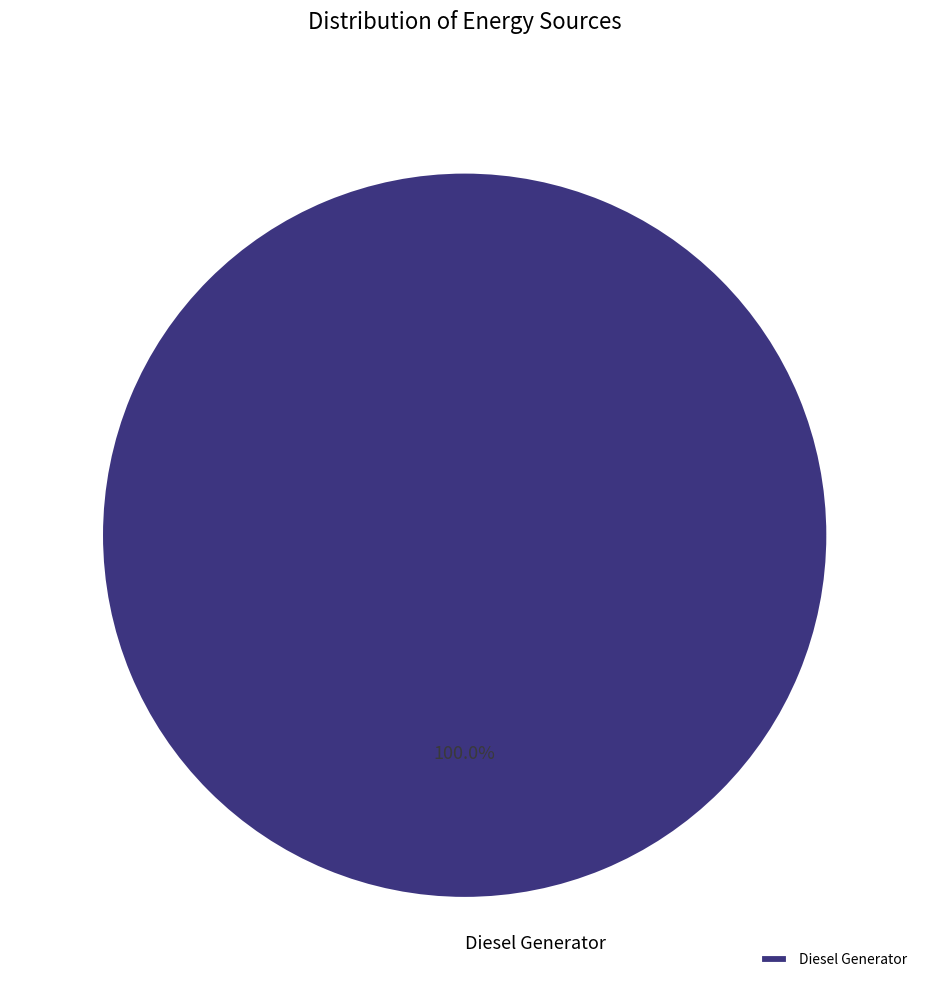

Which category accounts for the majority?

Diesel Generator